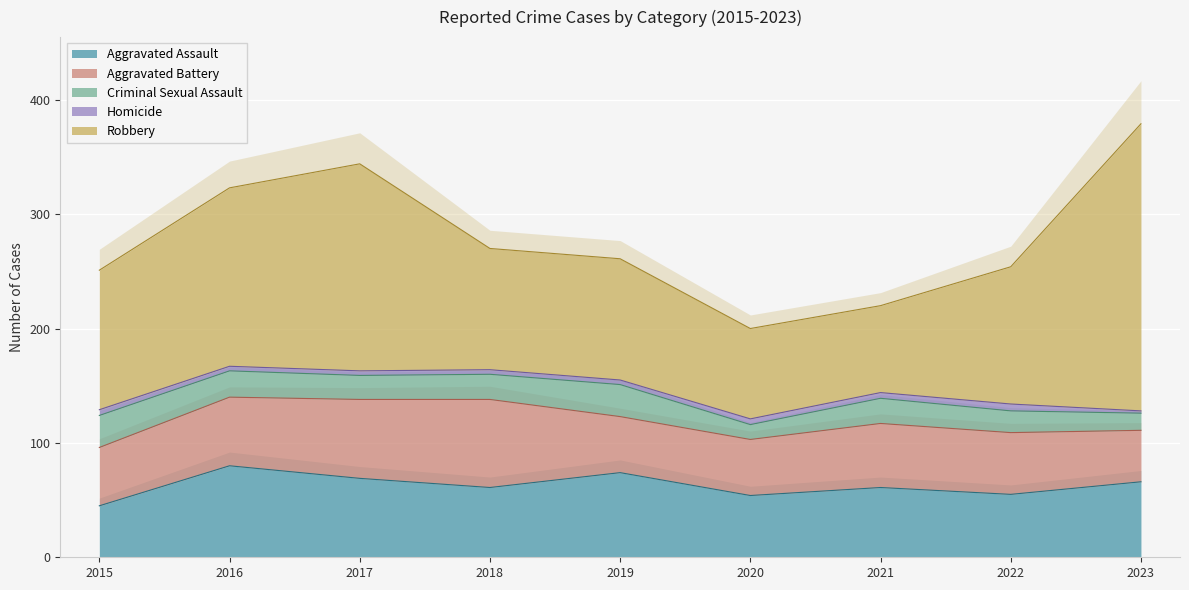

What is the approximate value of Robbery at 2015?

122